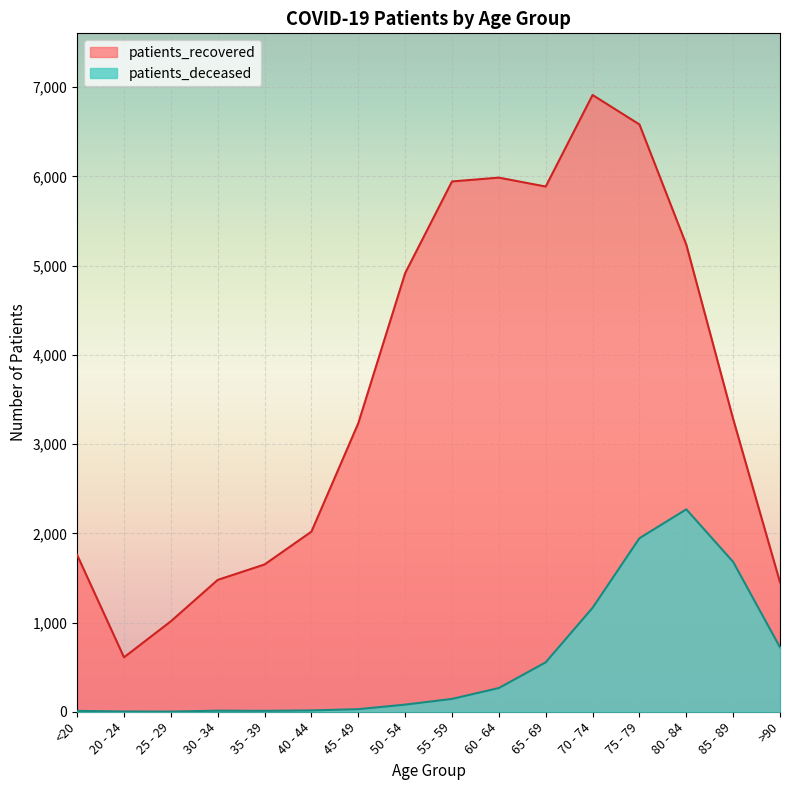

What is the difference between the maximum and minimum values in the patients_recovered series?

6303